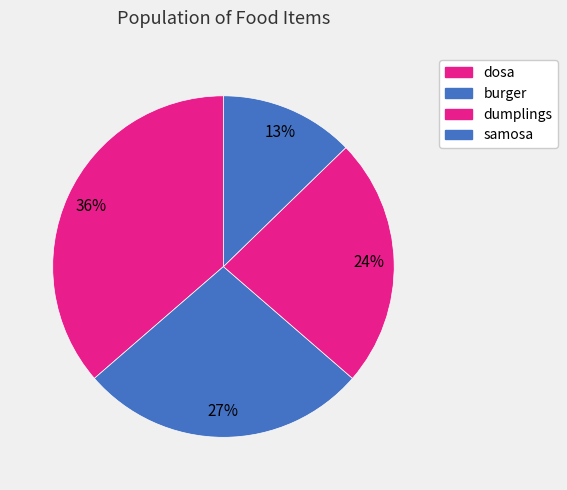

To the nearest percent, what percentage of the pie is dumplings?

24%